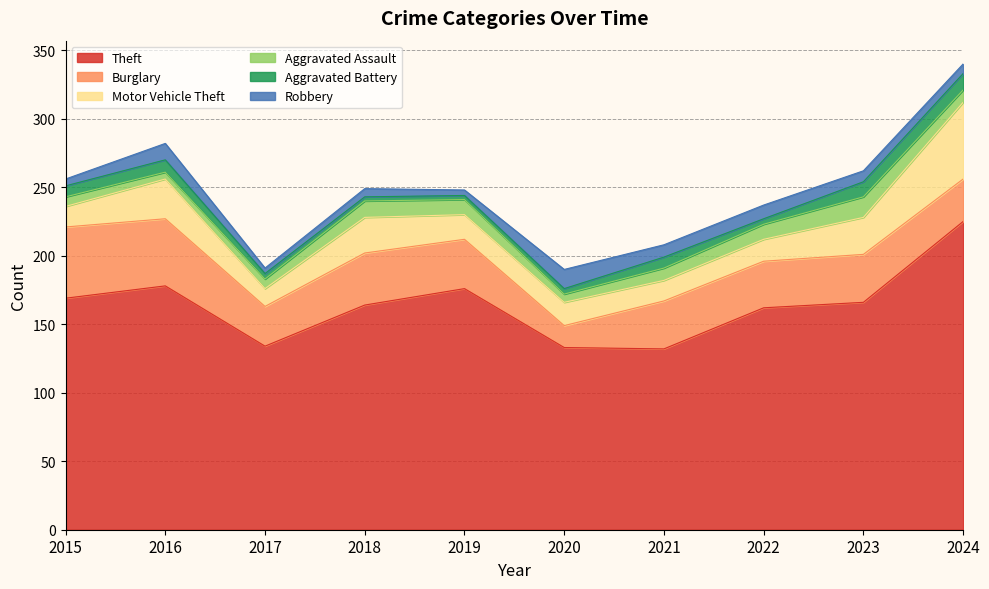

Is it true that Burglary equals 63 at 2019?

False